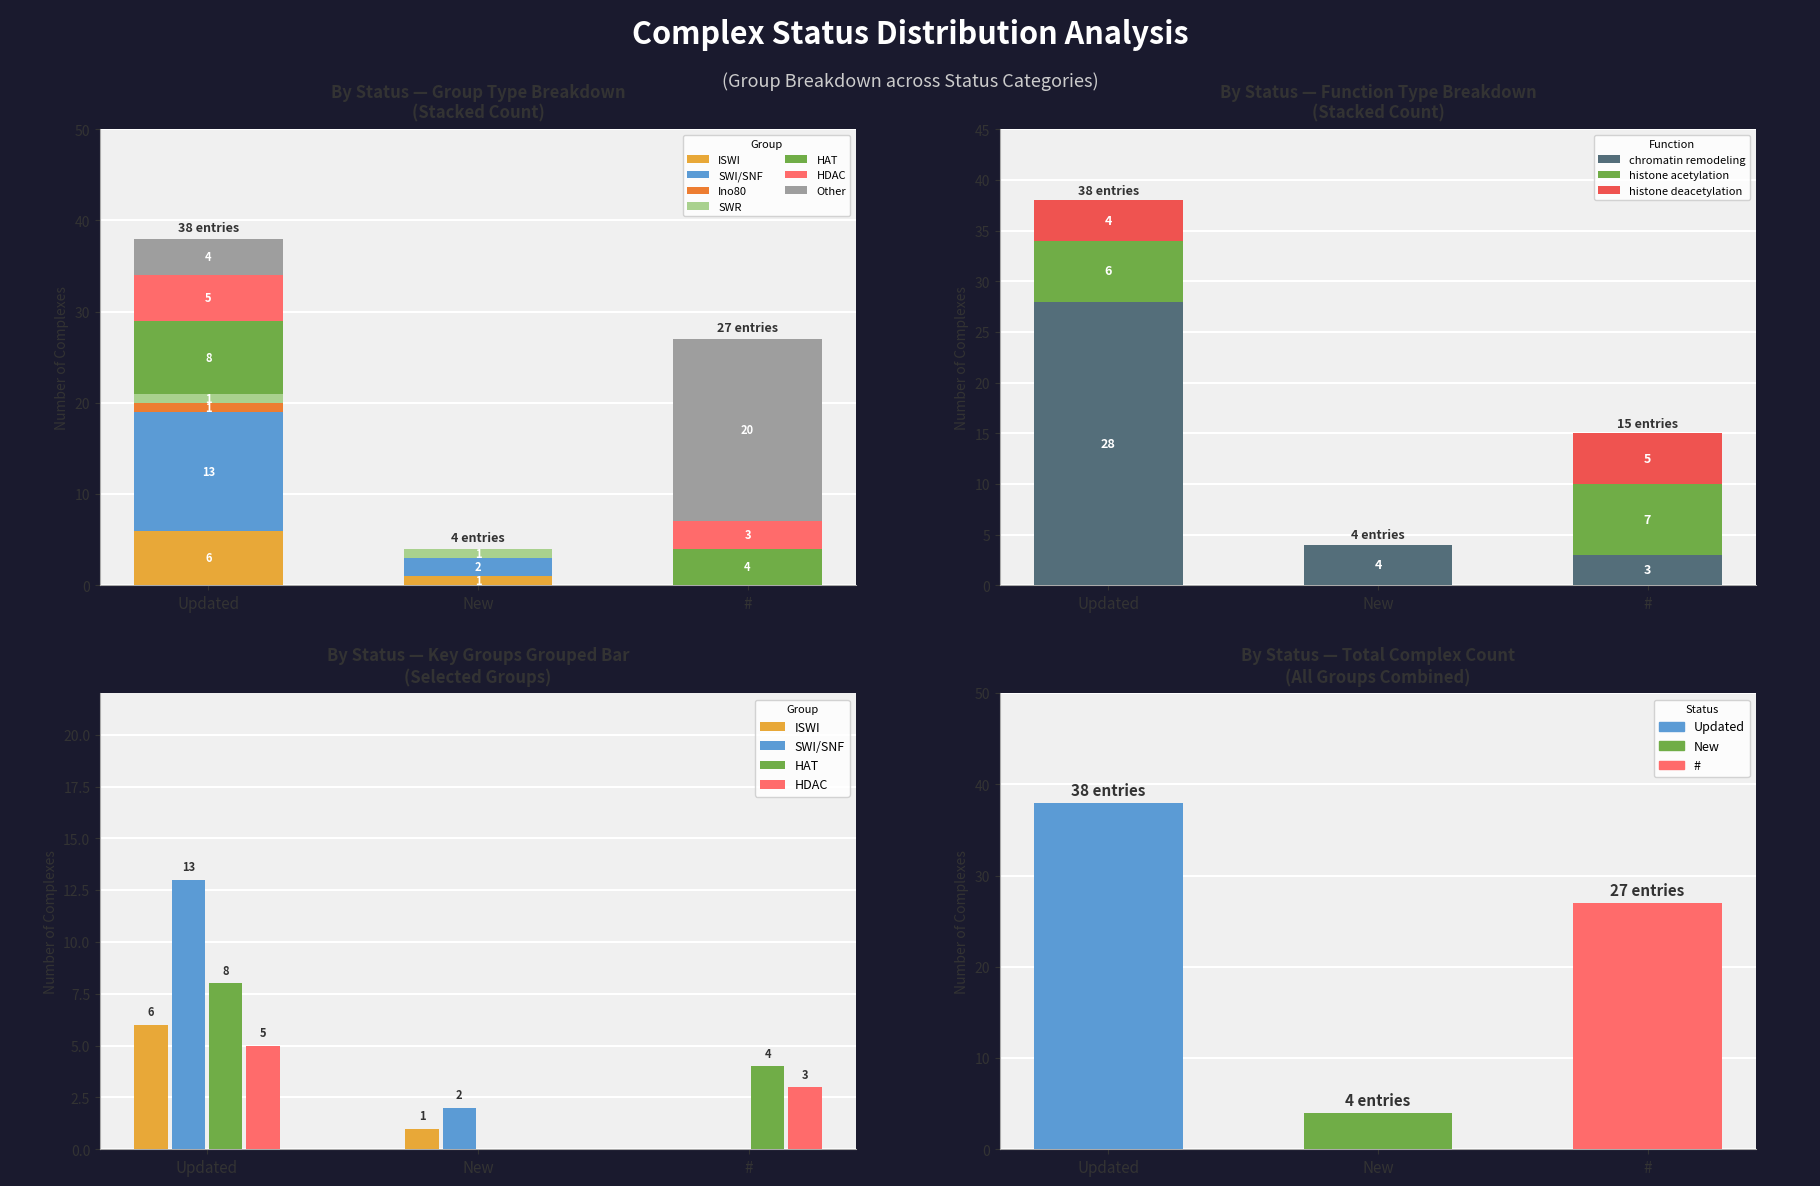

At which label does the data first exceed 27?

Updated